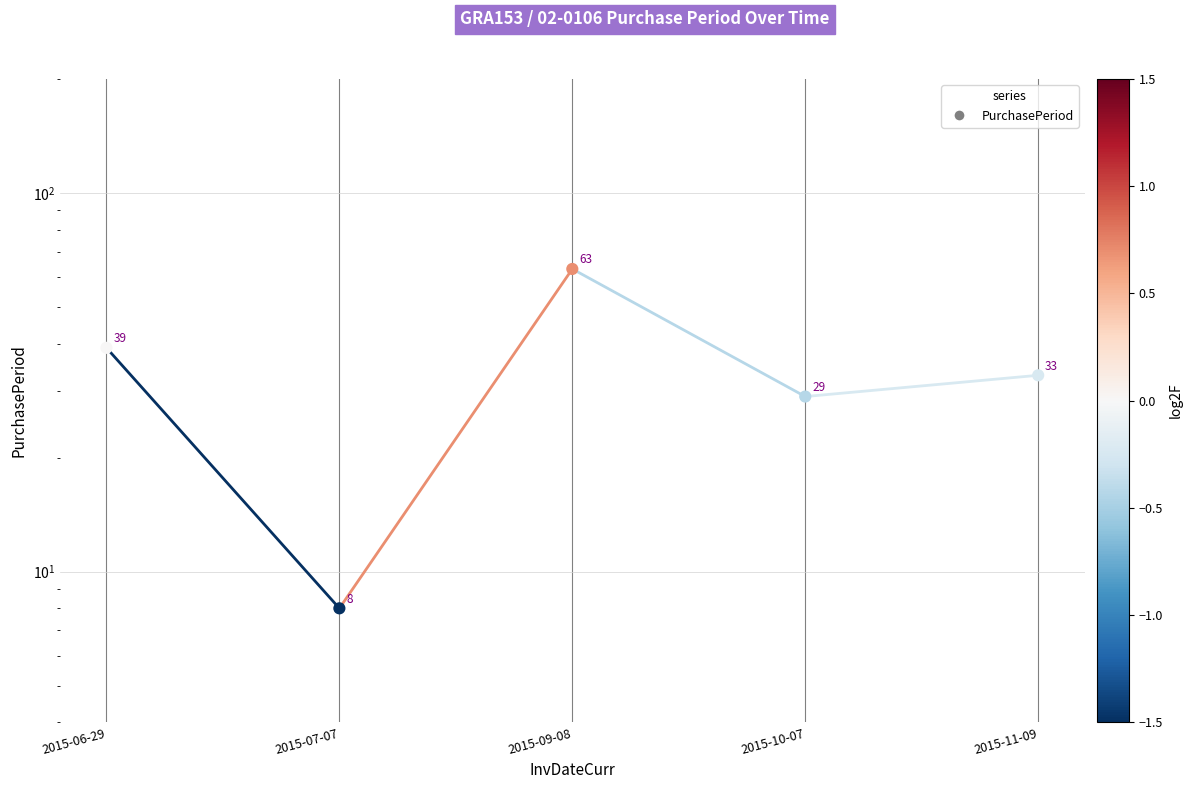

What is the ratio of the value at 2015-07-07 to the value at 2015-10-07?

0.3